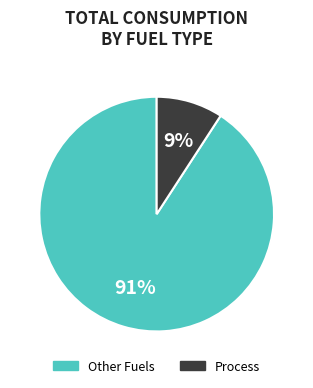

How many slices are in this pie chart?

2